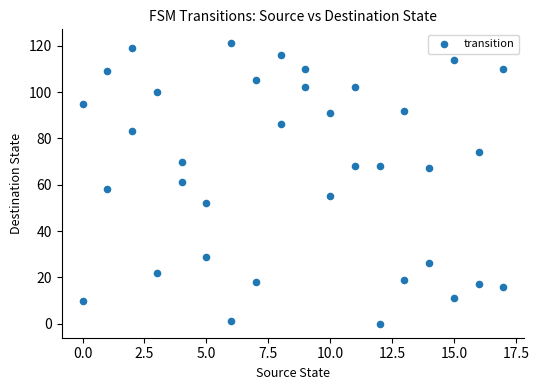

What is the range of Y values (max minus min)?

121